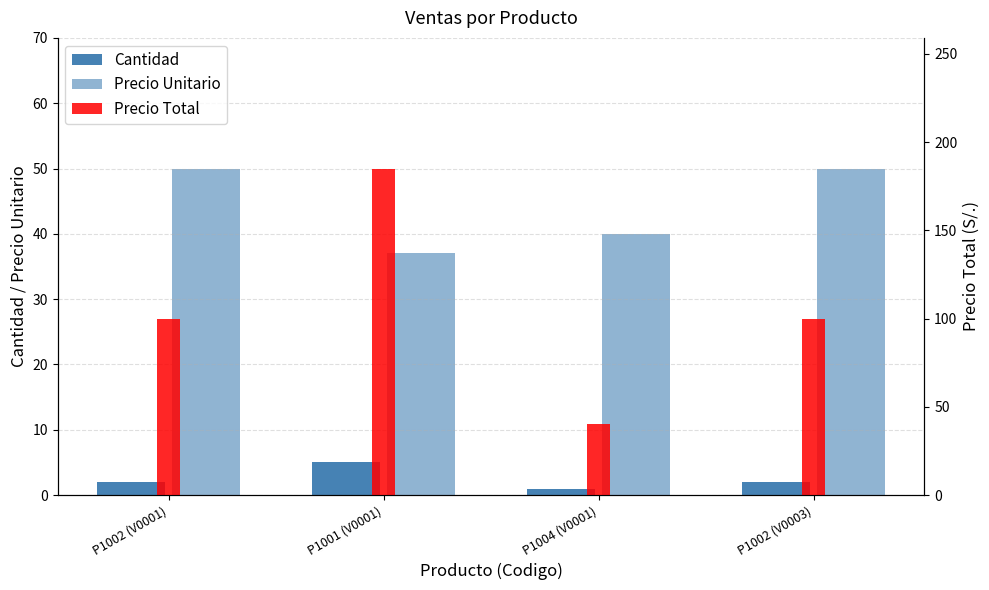

At P1004 (V0001), list the series in order from smallest to largest.

Cantidad, Precio Unitario, Precio Total